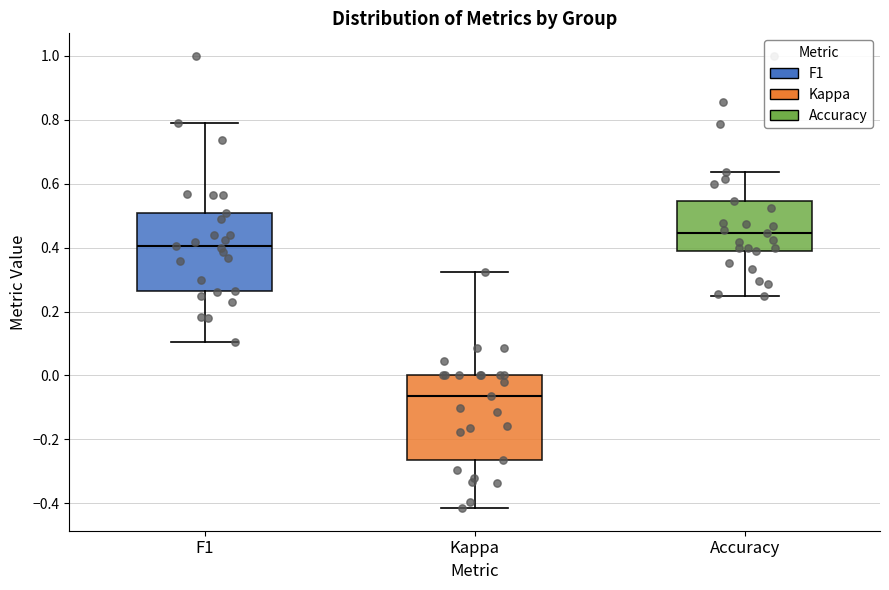

Where is the upper edge of the box for F1 on the y-axis? The values are not printed on the chart, so give them approximately, as read against the axis.

0.50